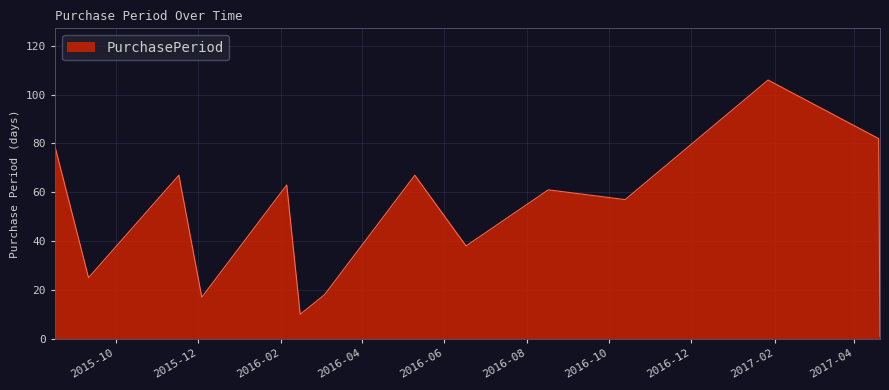

What is the greatest value displayed?

106